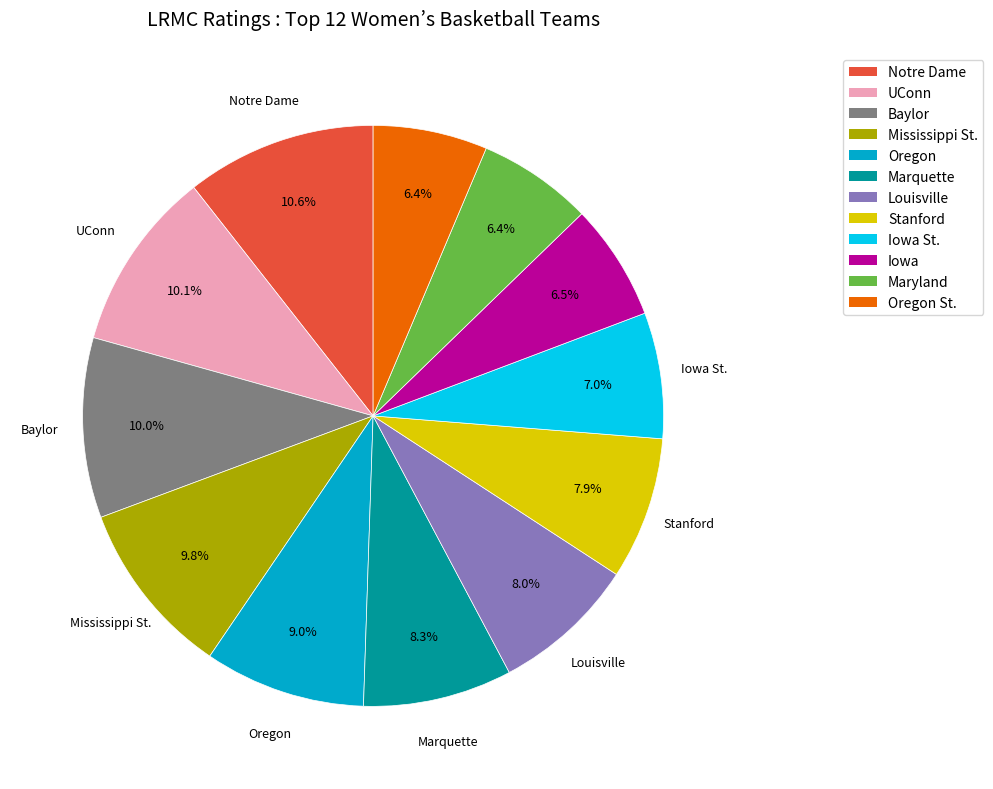

Does any single category account for the majority?

No